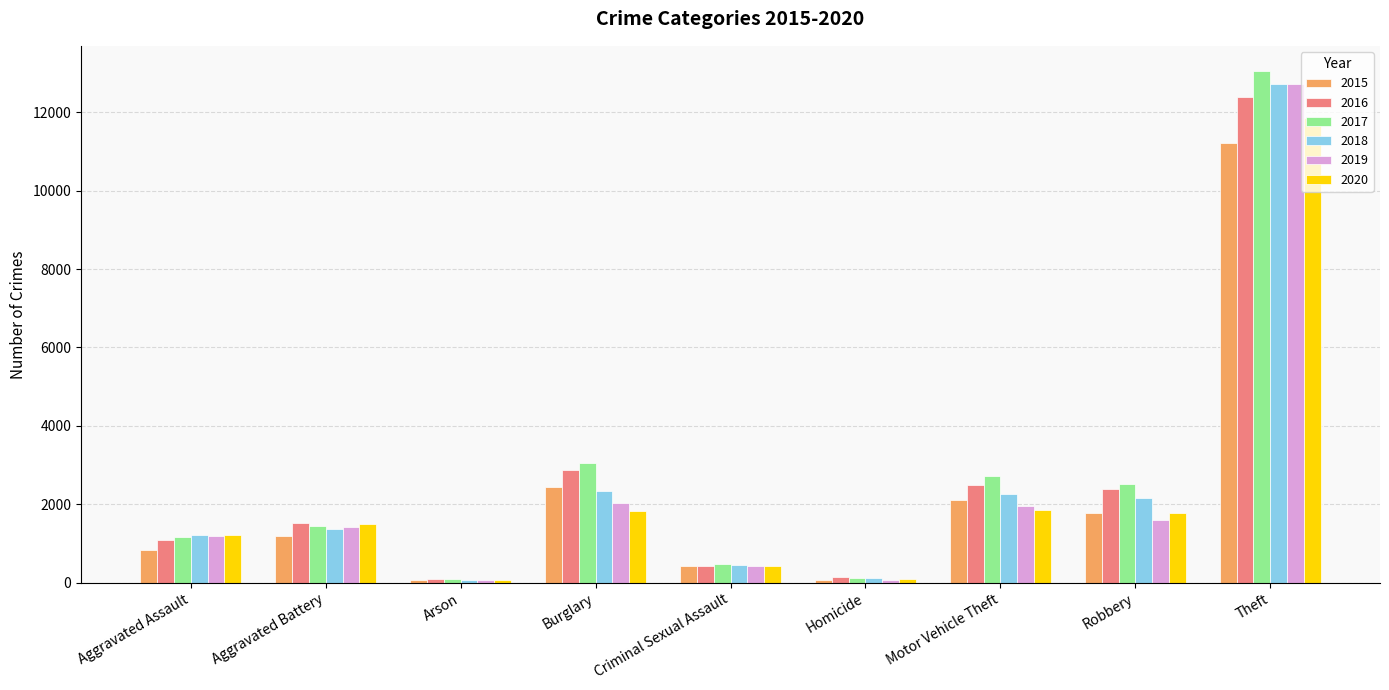

Which series changed the most between Aggravated Battery and Theft?

2017